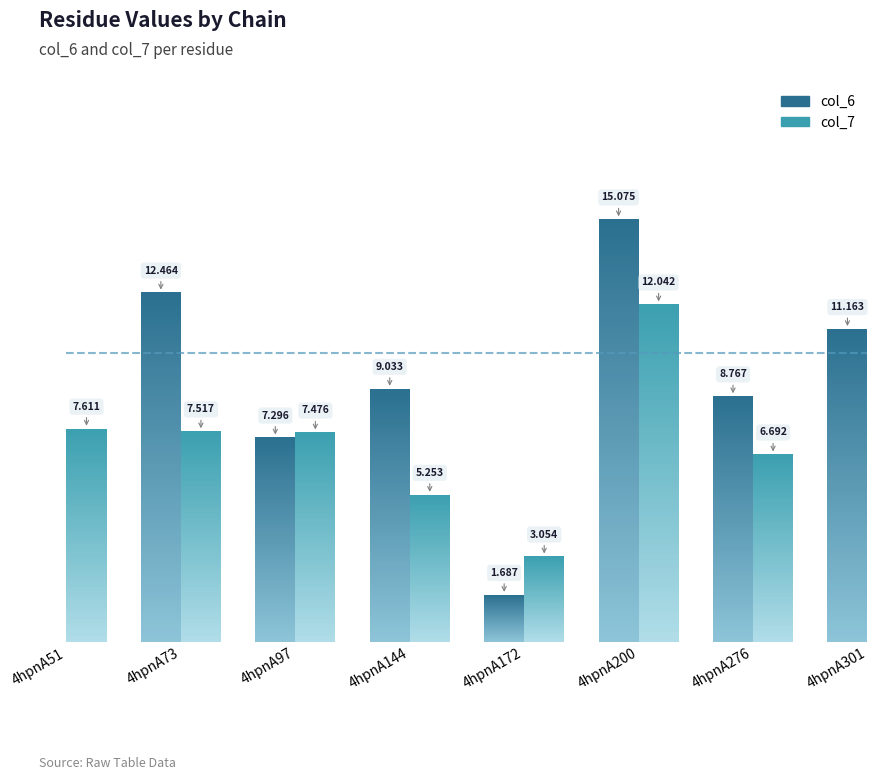

List the series in order of their overall mean, highest first.

col_6, col_7